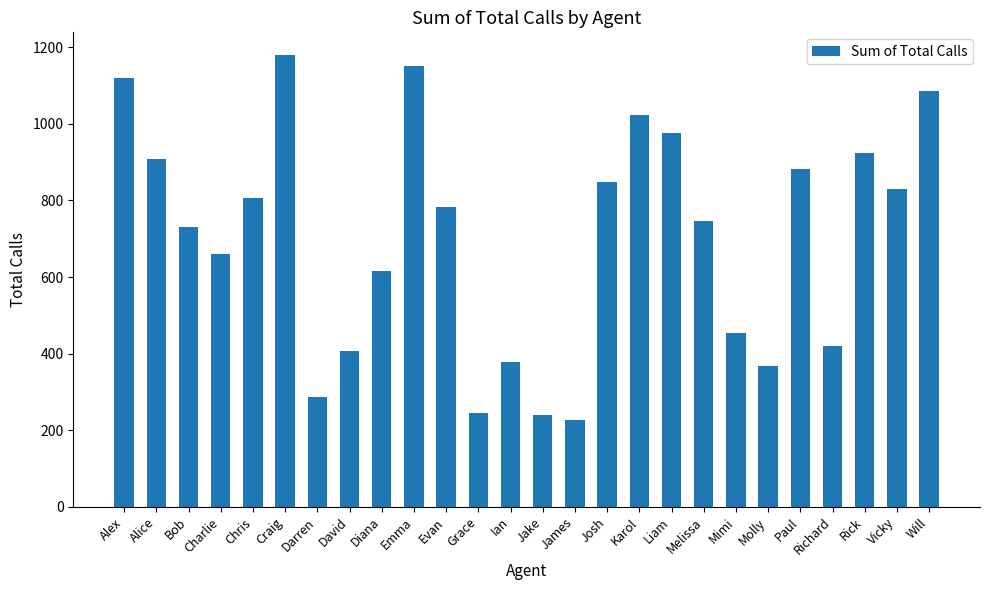

What is the change in value from Craig to Emma?

-29